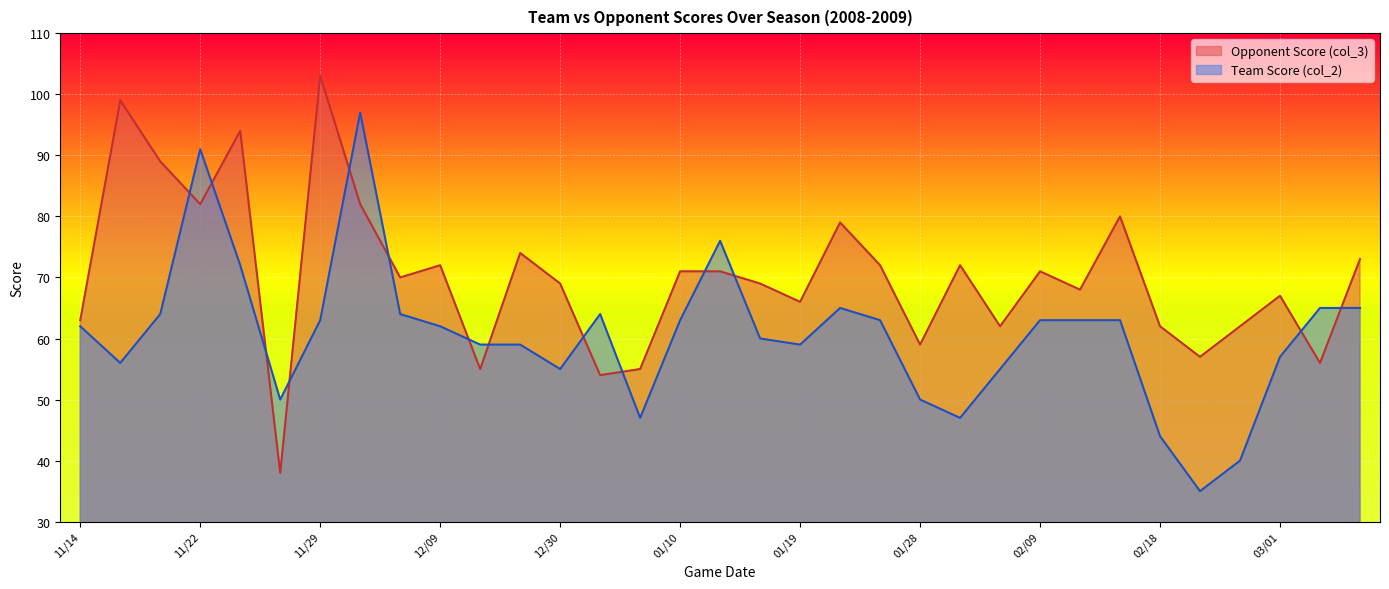

Where is the first local minimum for Opponent Score (col_3)?

11/22